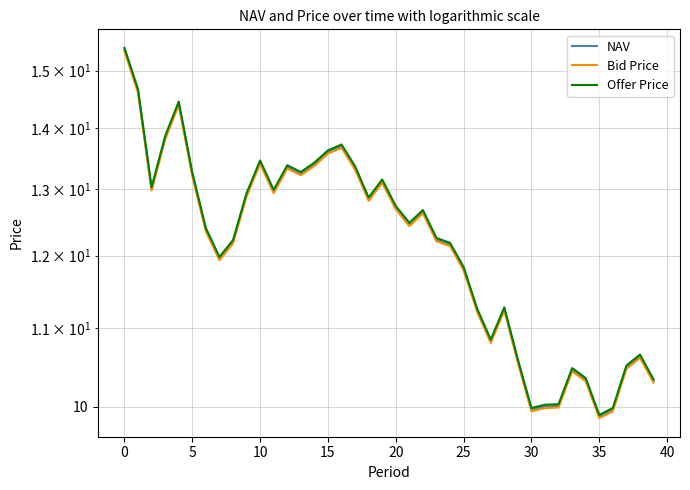

Which series has the largest range (max minus min)?

Offer Price